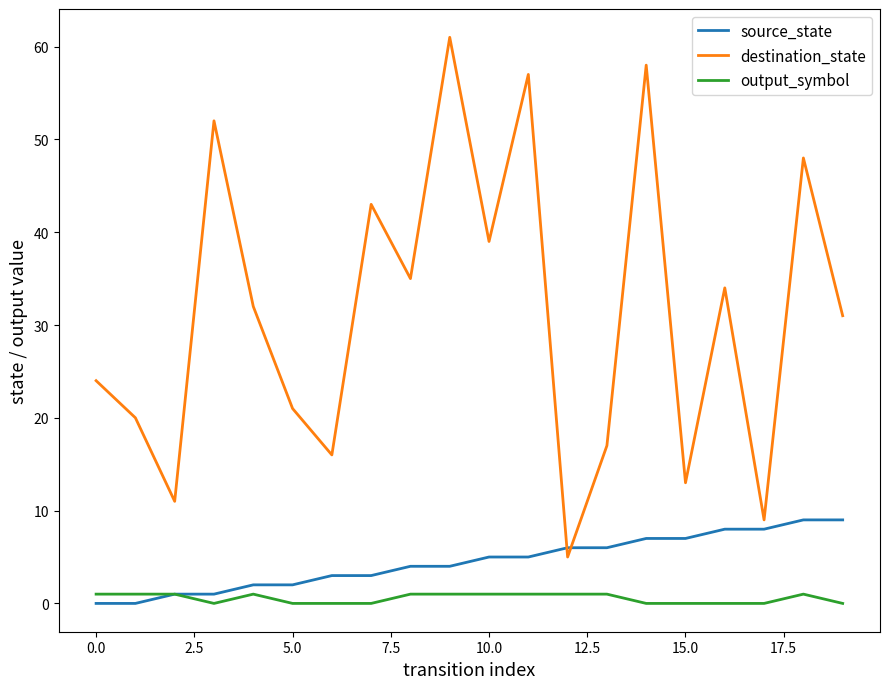

What is the maximum value shown in the chart?

61